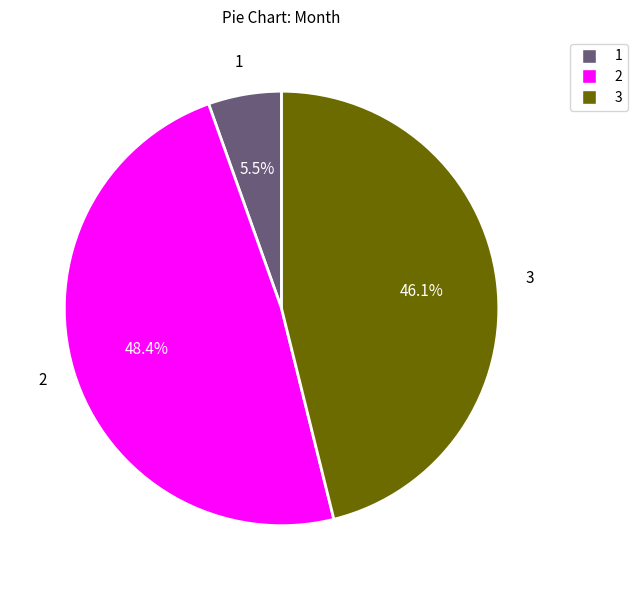

Which category has the biggest portion of the pie?

2